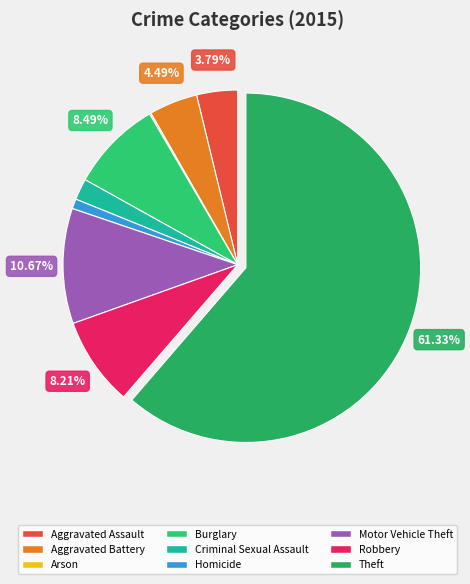

How many segments does this pie chart have?

9